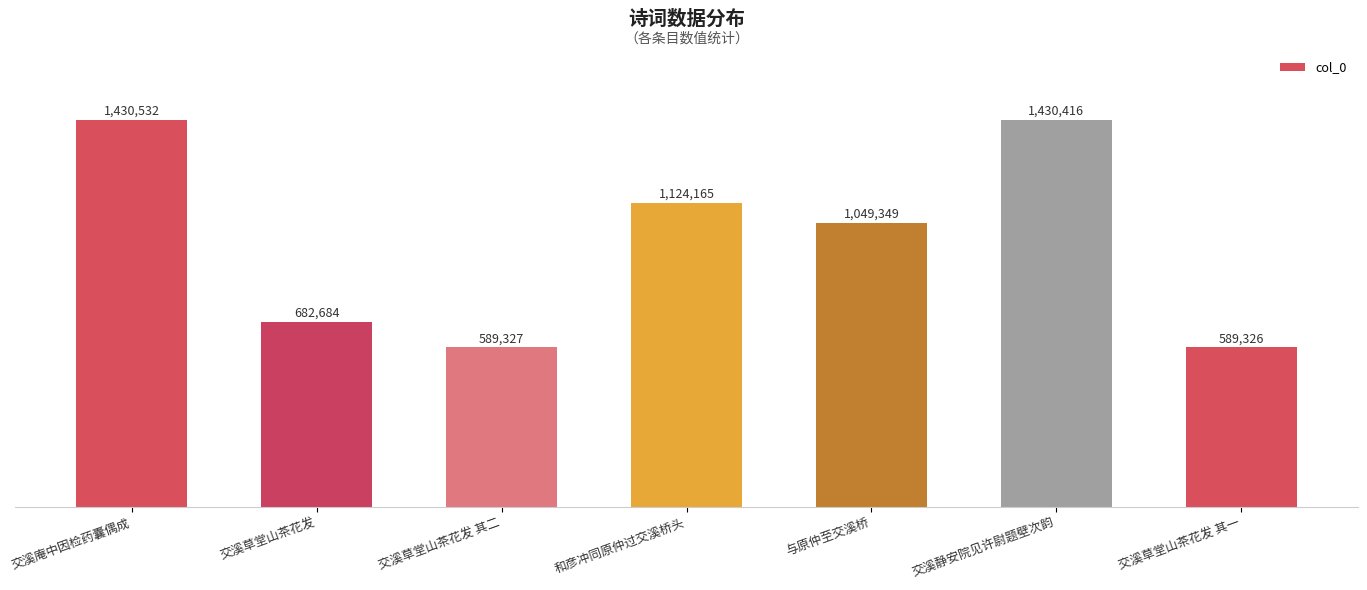

How many bars are there in total?

7